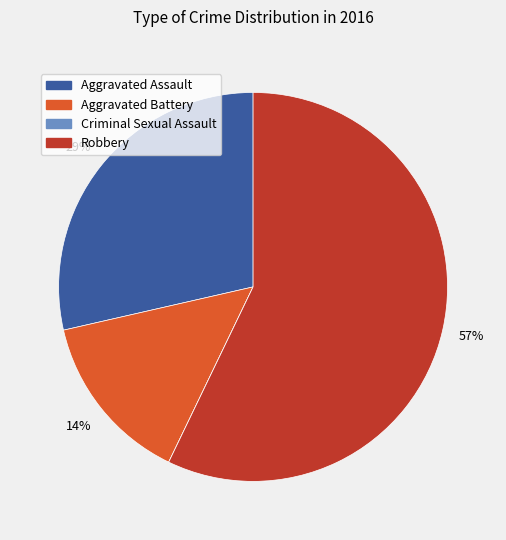

Combined, do Robbery and Aggravated Assault account for over 50%?

Yes